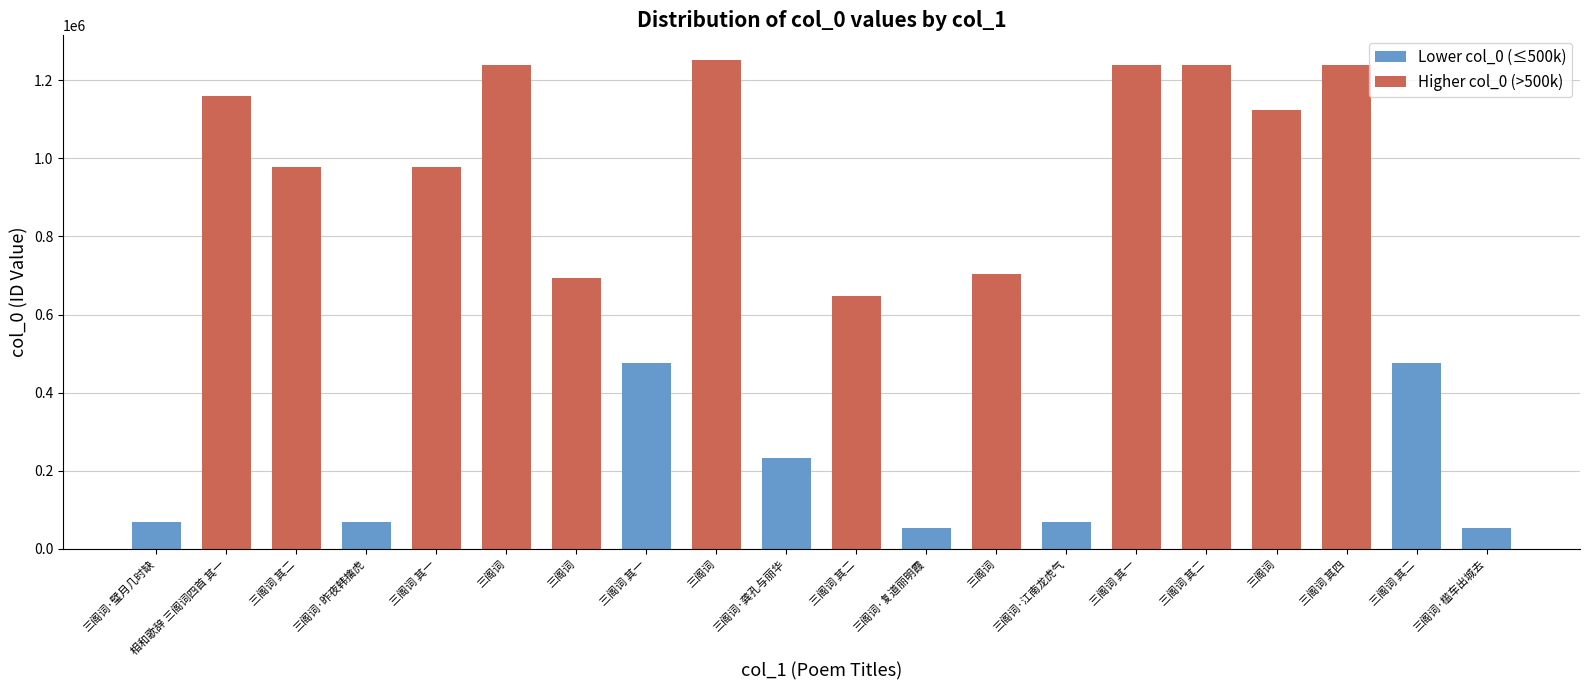

Rank the categories by value from highest to lowest.

三阁词, 三阁词 其四, 三阁词, 三阁词 其二, 三阁词 其一, 相和歌辞 三阁词四首 其一, 三阁词, 三阁词 其一, 三阁词 其二, 三阁词, 三阁词, 三阁词 其二, 三阁词 其二, 三阁词 其一, 三阁词·龚孔与丽华, 三阁词·昨夜韩擒虎, 三阁词·璧月几时缺, 三阁词·江南龙虎气, 三阁词·槛车出城去, 三阁词·复道丽明霞